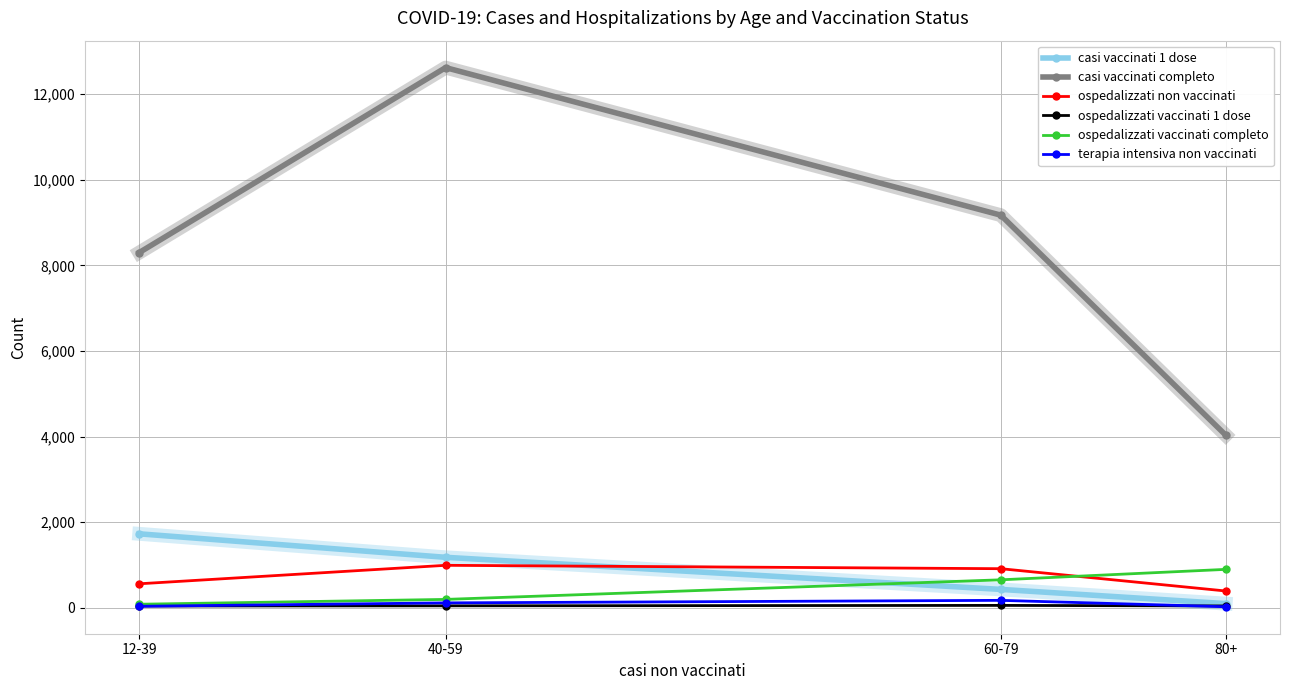

True or false: ospedalizzati vaccinati completo has a value of 87 at 40-59.

False